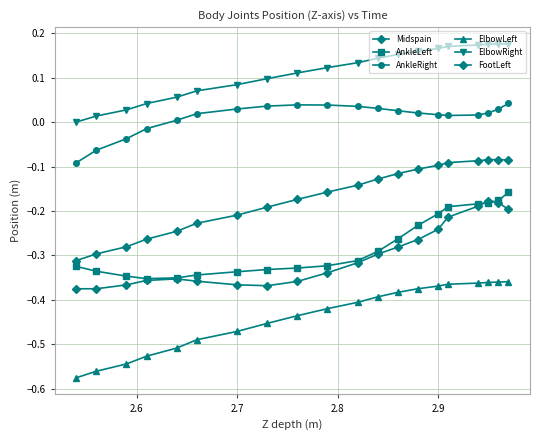

True or false: AnkleLeft and ElbowLeft cross at least once.

False